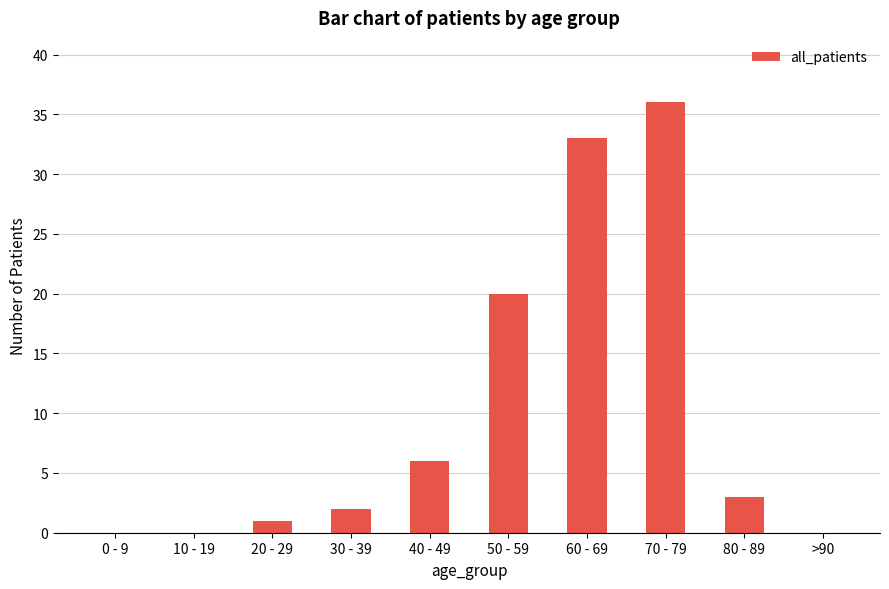

How many series are shown in this chart?

1